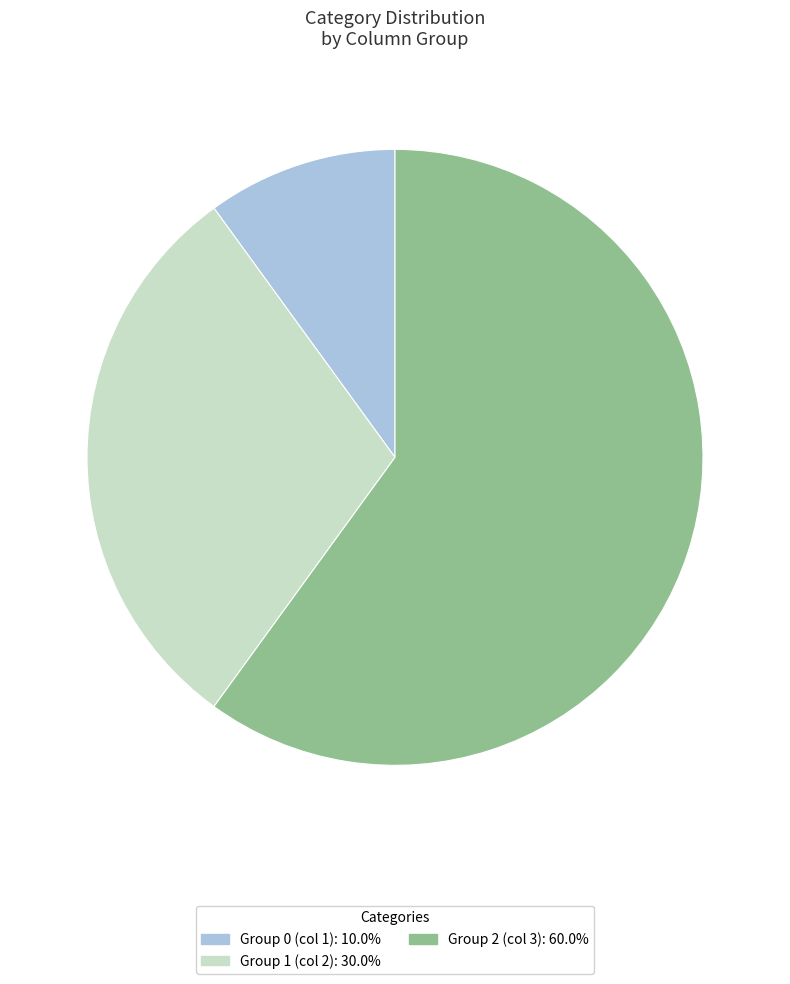

What is the ratio of the value at Group 1 (col 2): 30.0% to the value at Group 0 (col 1): 10.0%?

3.0